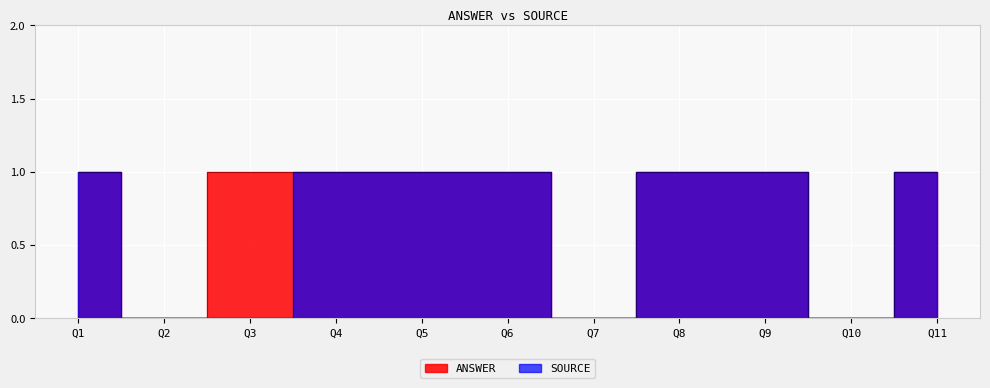

What is the difference between the second highest and minimum values in the SOURCE series?

1